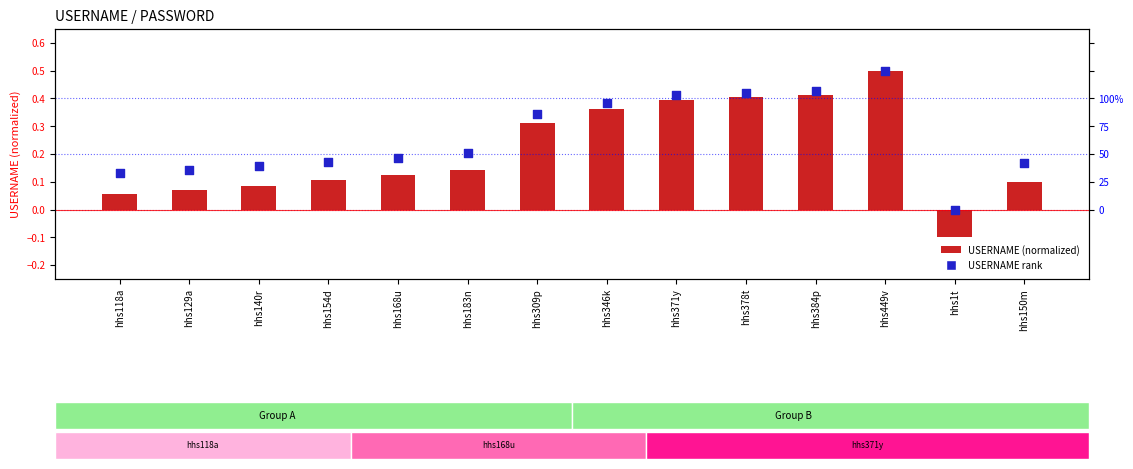

Which series has the widest spread of Y values?

USERNAME (normalized)